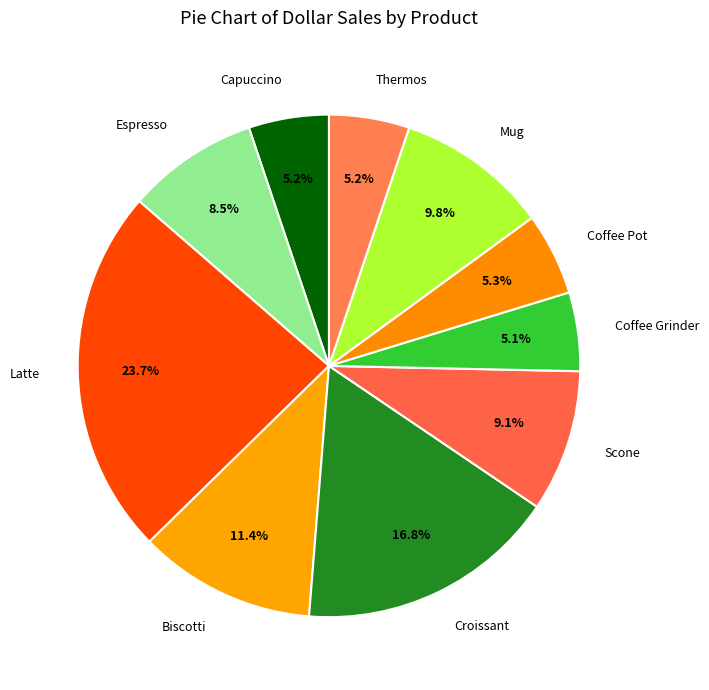

What percentage is the Capuccino slice, to the nearest percent?

5%